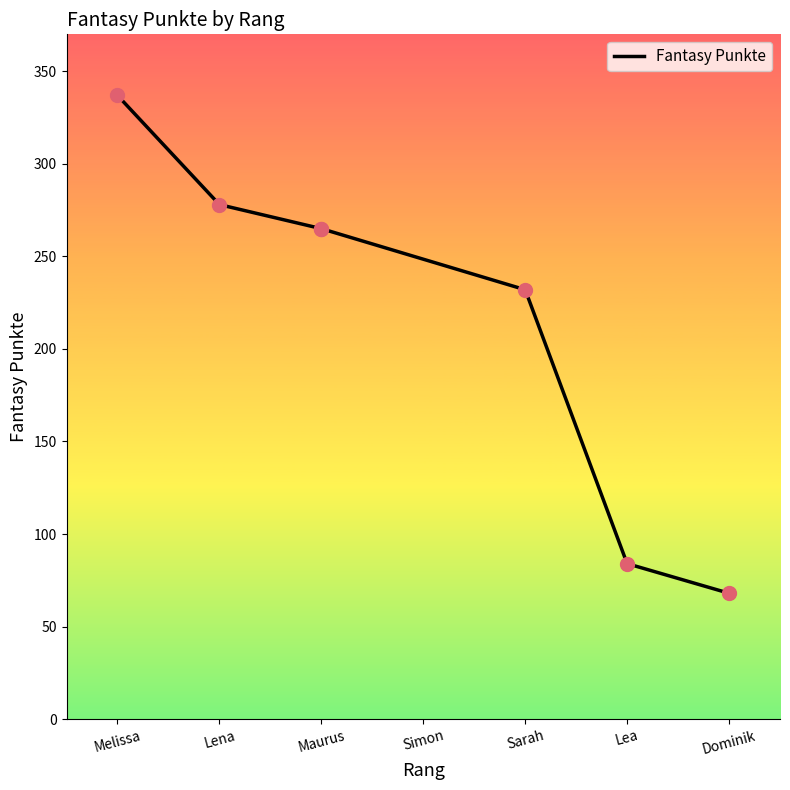

Approximately how many times larger is the value at Maurus compared to Maurus?

1.0